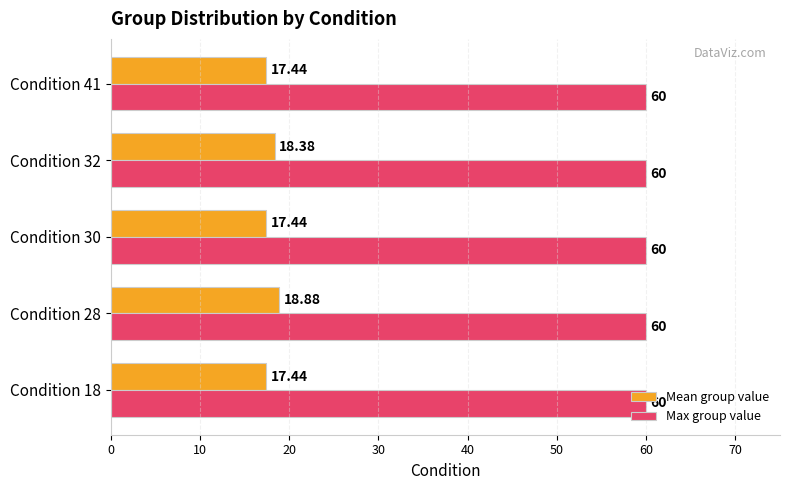

Which series has the largest range (max minus min)?

Mean group value